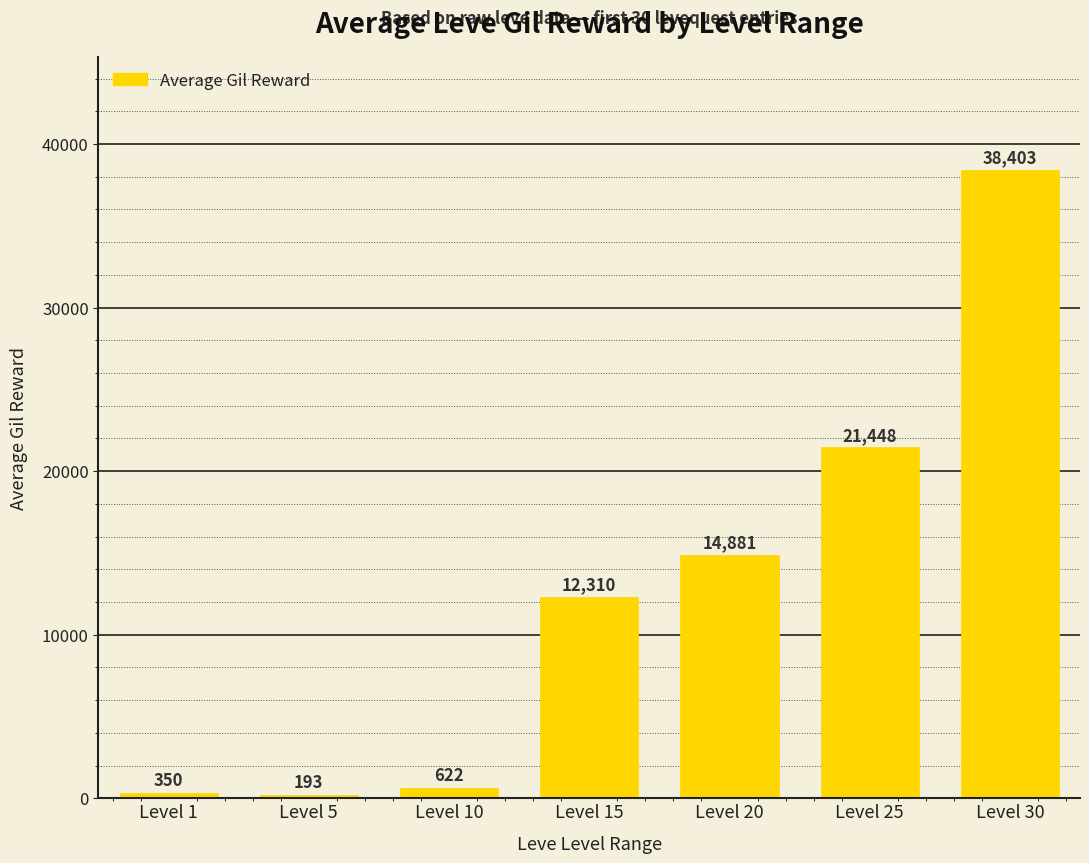

Reading left to right, extract all data points from this chart.

Level 1=350	Level 5=193	Level 10=622	Level 15=12310	Level 20=14881	Level 25=21448	Level 30=38403